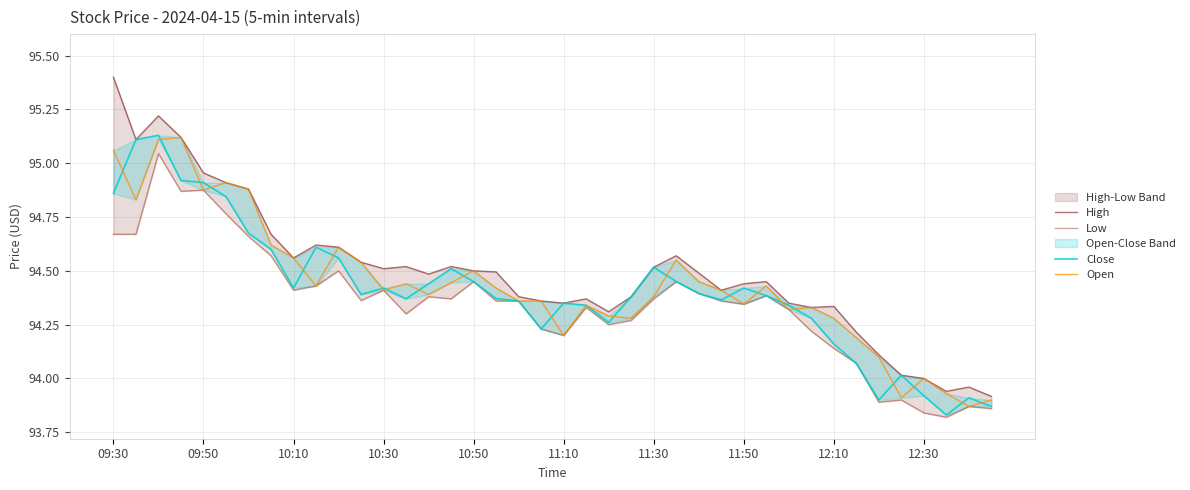

Reading left to right, what are all the values shown in this chart?

High: 95.4	95.1	95.2	95.1	95.0	94.9	94.9	94.7	94.6	94.6	94.6	94.5	94.5	94.5	94.5	94.5	94.5	94.5	94.4	94.4	94.3	94.4	94.3	94.4	94.5	94.6	94.5	94.4	94.4	94.4	94.3	94.3	94.3	94.2	94.1	94.0	94.0	93.9	94.0	93.9
Low: 94.7	94.7	95.0	94.9	94.9	94.8	94.7	94.6	94.4	94.4	94.5	94.4	94.4	94.3	94.4	94.4	94.4	94.4	94.4	94.2	94.2	94.3	94.2	94.3	94.4	94.4	94.4	94.4	94.3	94.4	94.3	94.2	94.1	94.1	93.9	93.9	93.8	93.8	93.9	93.9
Close: 94.9	95.1	95.1	94.9	94.9	94.8	94.7	94.6	94.4	94.6	94.6	94.4	94.4	94.4	94.4	94.5	94.4	94.4	94.4	94.2	94.3	94.3	94.3	94.4	94.5	94.4	94.4	94.4	94.4	94.4	94.3	94.3	94.2	94.1	93.9	94.0	93.9	93.8	93.9	93.9
Open: 95.1	94.8	95.1	95.1	94.9	94.9	94.9	94.6	94.6	94.4	94.6	94.5	94.4	94.4	94.4	94.4	94.5	94.4	94.4	94.4	94.2	94.3	94.3	94.3	94.4	94.6	94.4	94.4	94.3	94.4	94.3	94.3	94.3	94.2	94.1	93.9	94.0	93.9	93.9	93.9